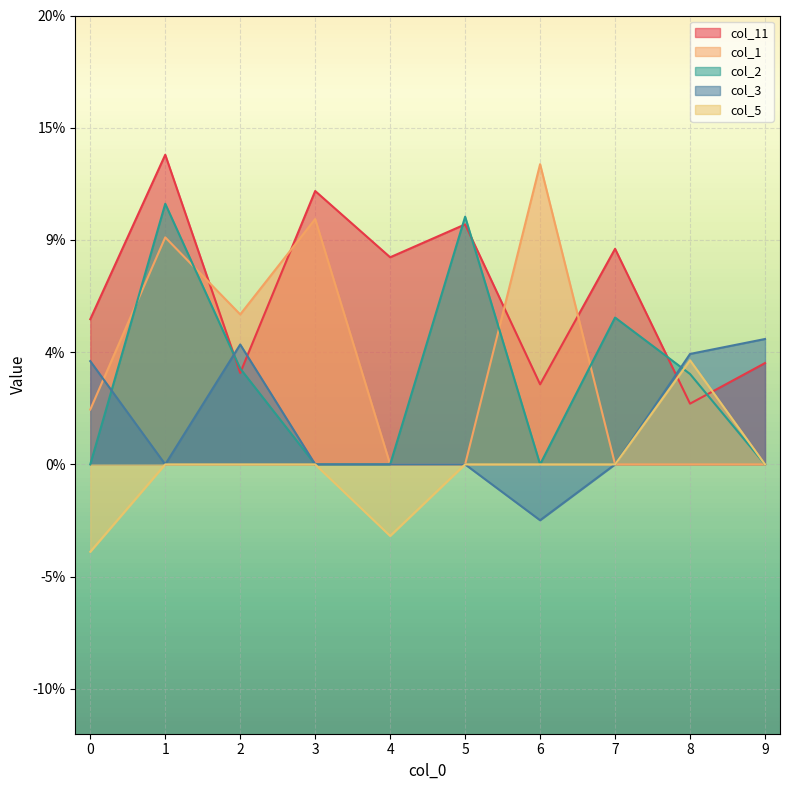

True or false: col_3 has more than 0 interior local peaks.

True